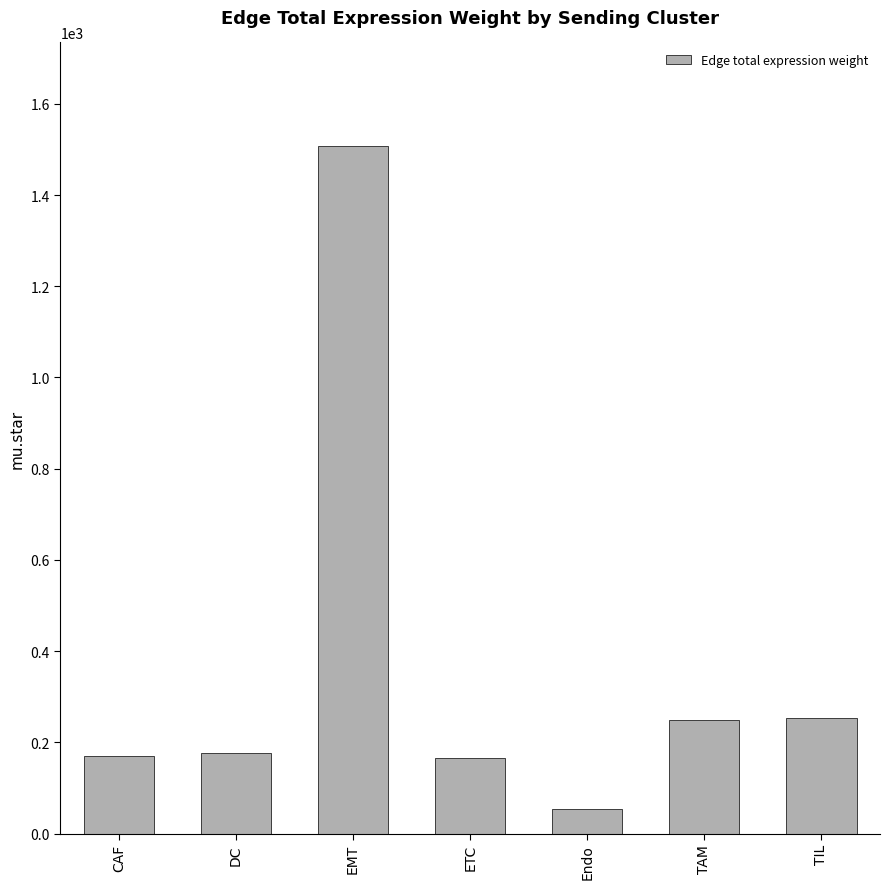

Count the number of categories in the chart.

7